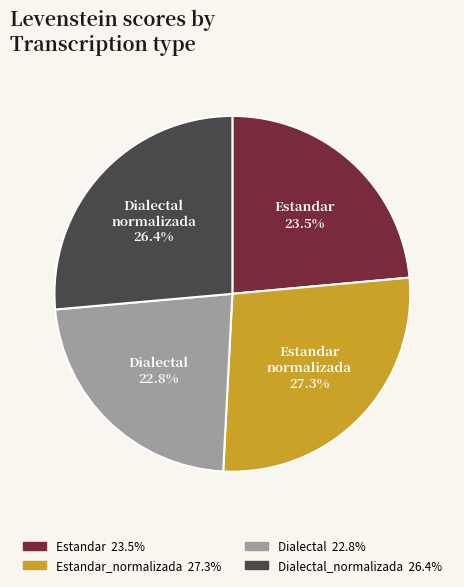

Is there any slice that represents more than half of the pie?

No